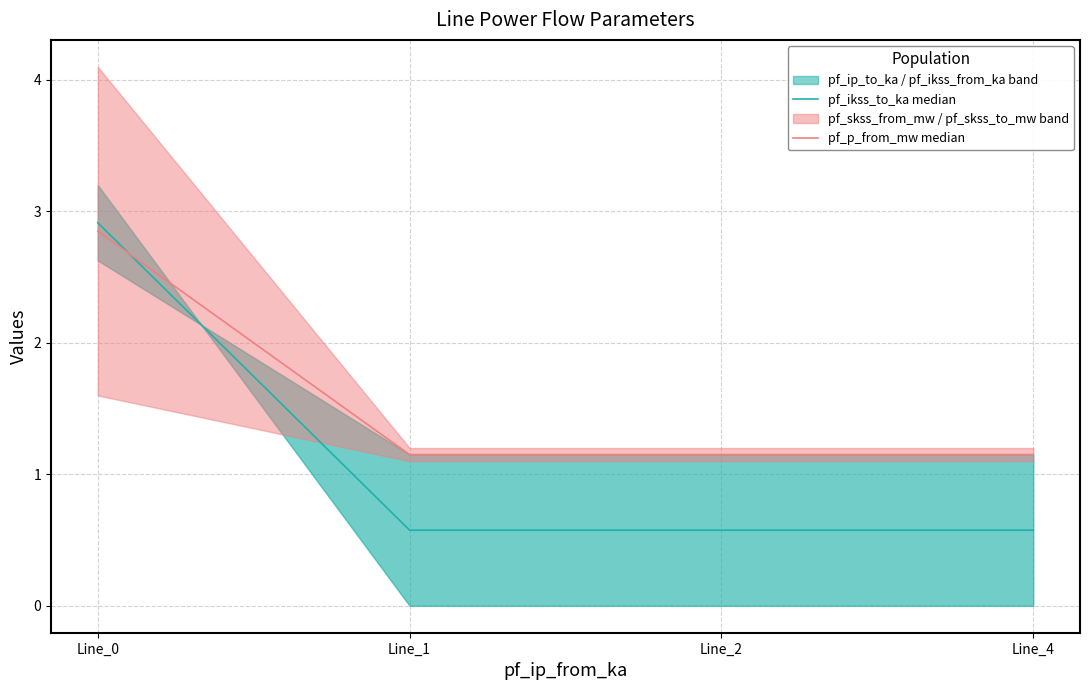

What is the sum of the pf_p_from_mw median values at Line_4 and Line_2?

2.3